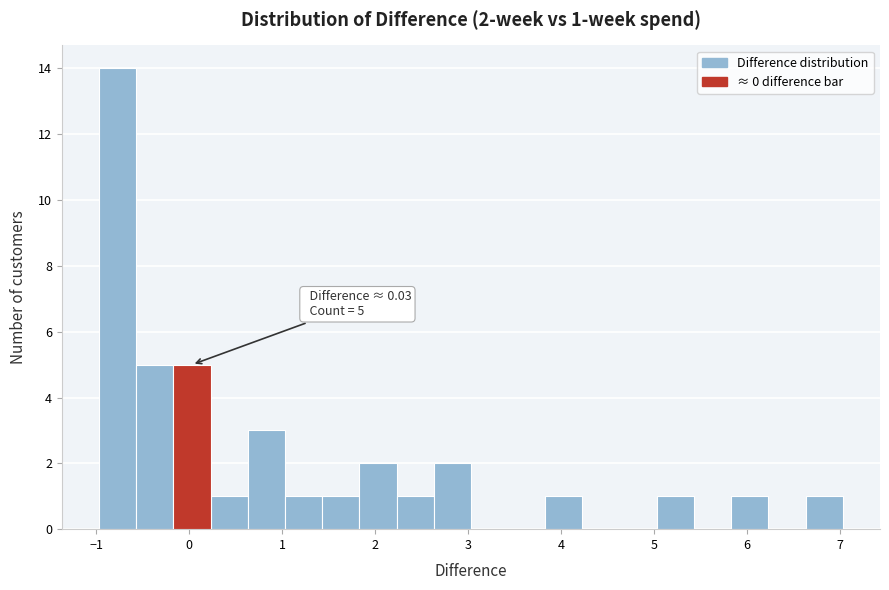

Which range on the x-axis has the tallest bar?

-1.0 to -0.6